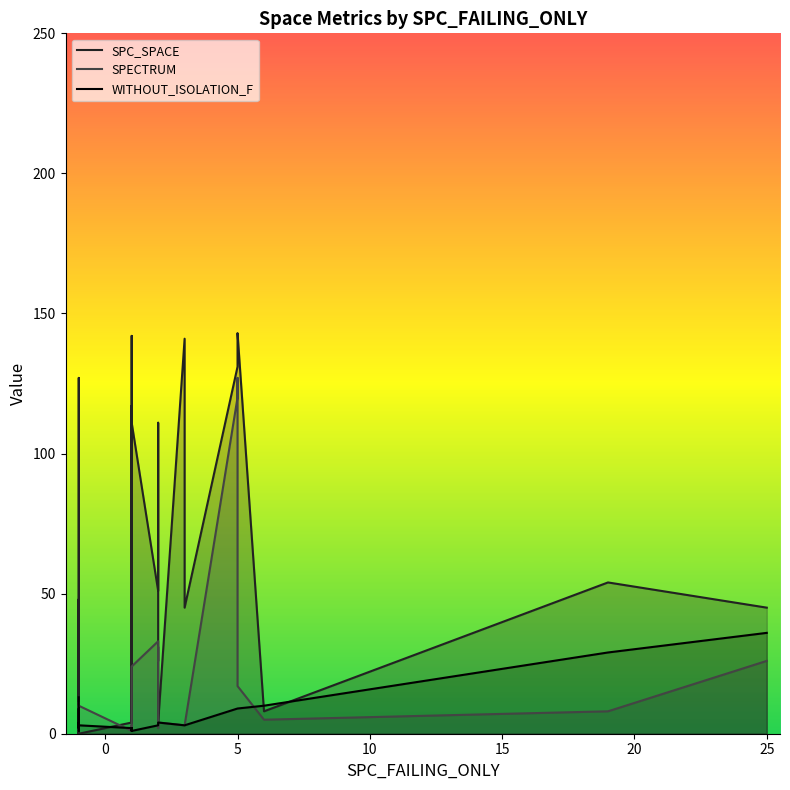

What is the sum of all SPECTRUM values?

519